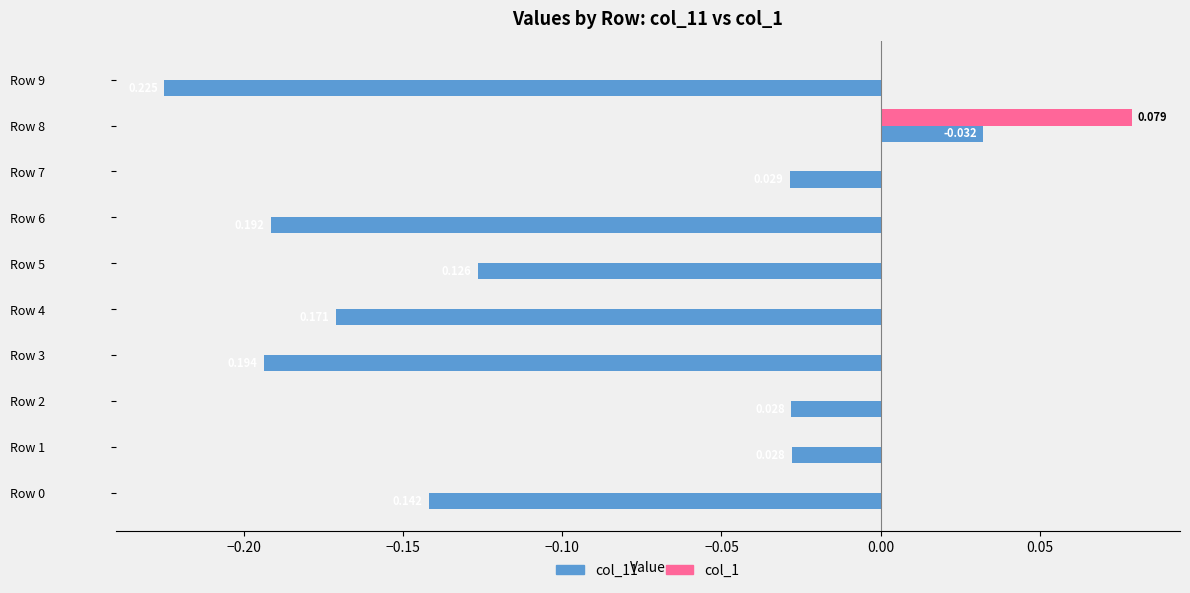

Is the value of col_1 at Row 0 greater than the value of col_11 at Row 0?

Yes